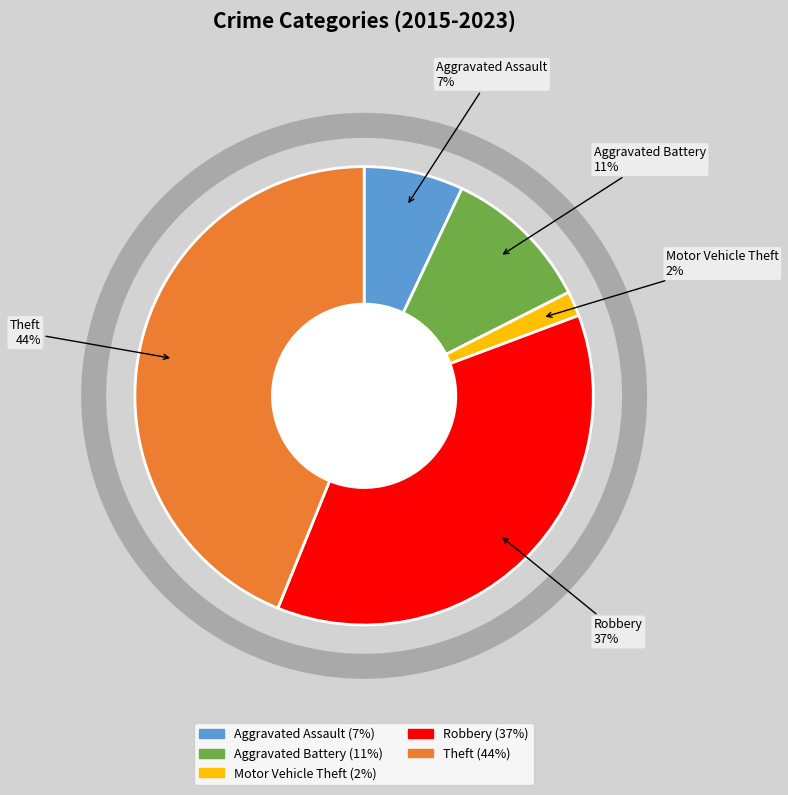

Combined, do Aggravated Assault and Theft account for over 50%?

Yes